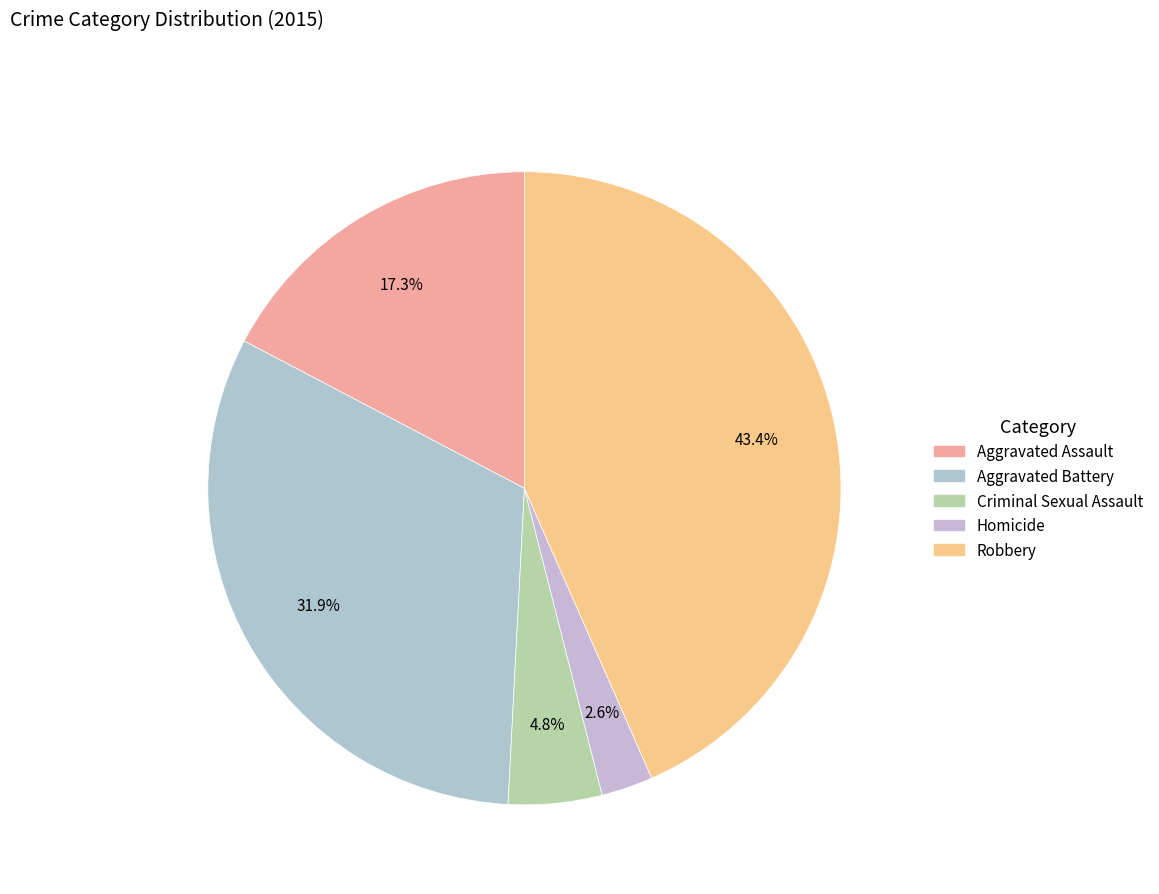

What percentage is the Homicide slice, to the nearest percent?

3%